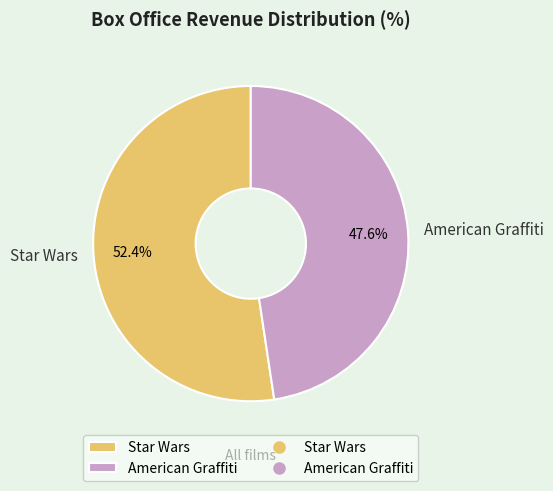

To the nearest percent, what is the difference between the largest and smallest slice percentages?

5%